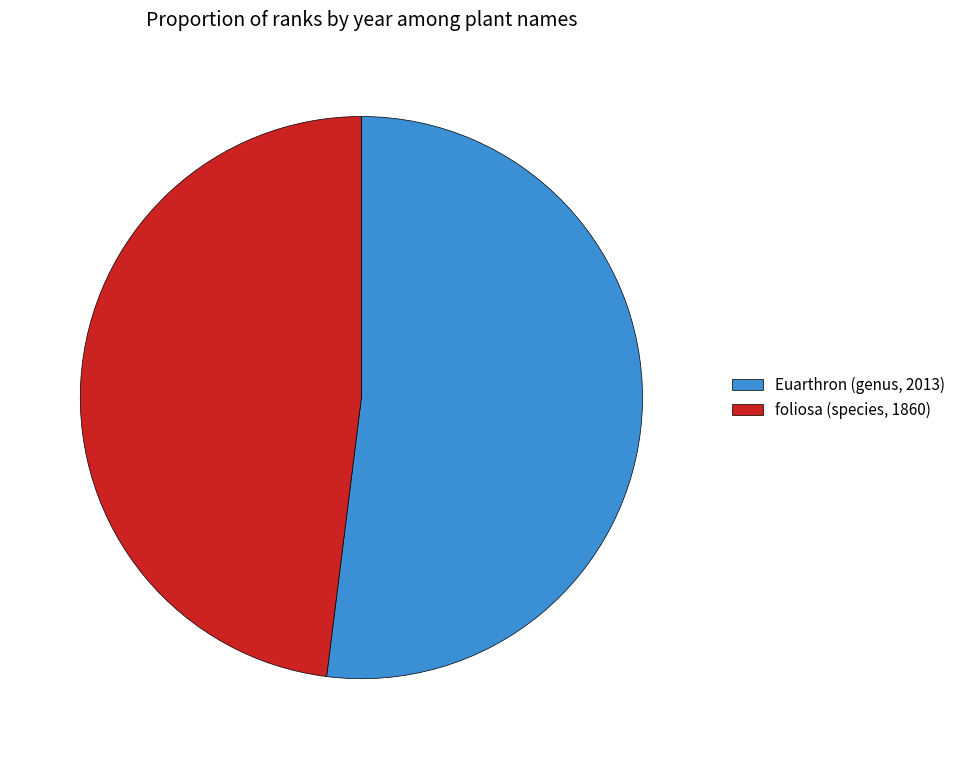

True or false: foliosa (species, 1860) accounts for 48% of the total.

True